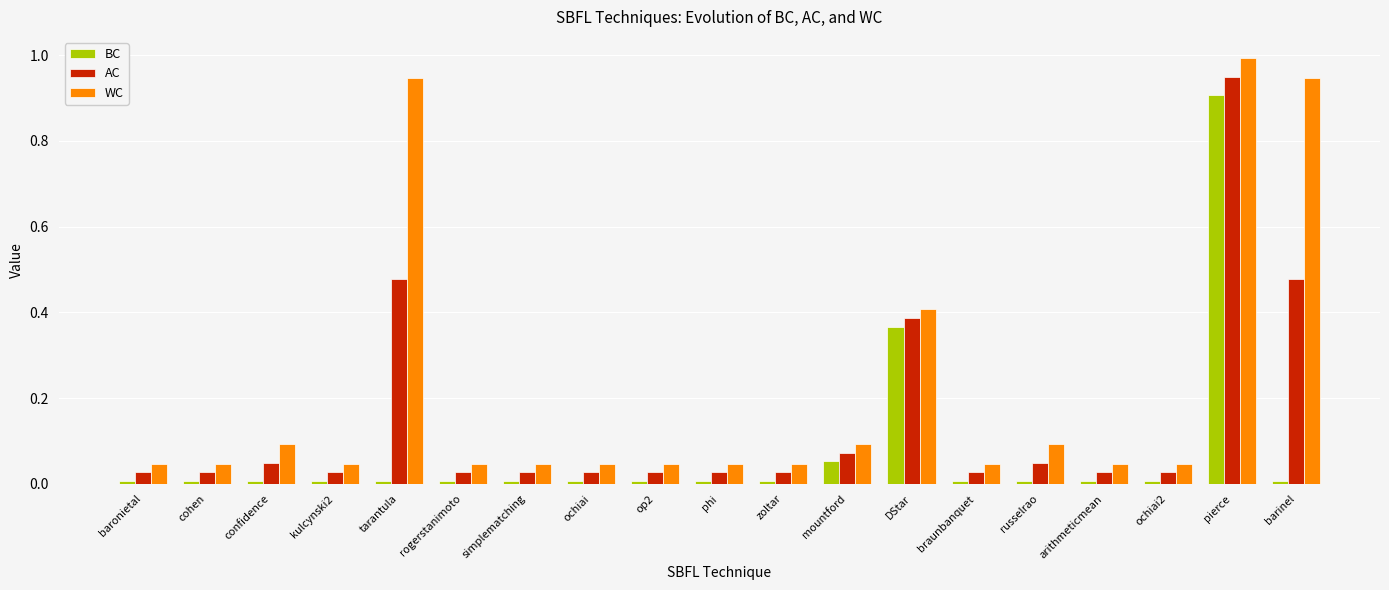

What is the sum of all AC values?

2.8